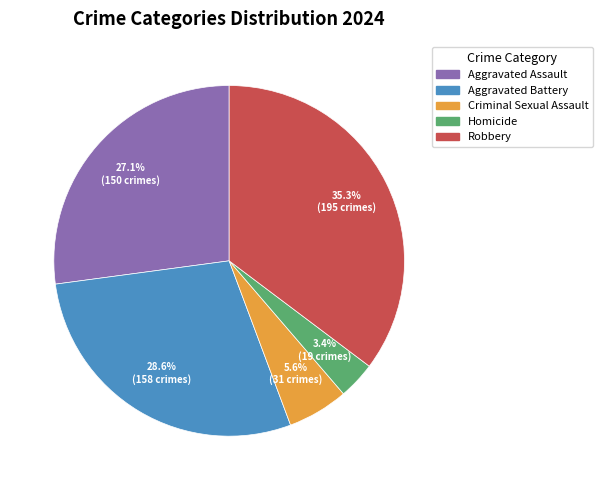

How many slices are in this pie chart?

5